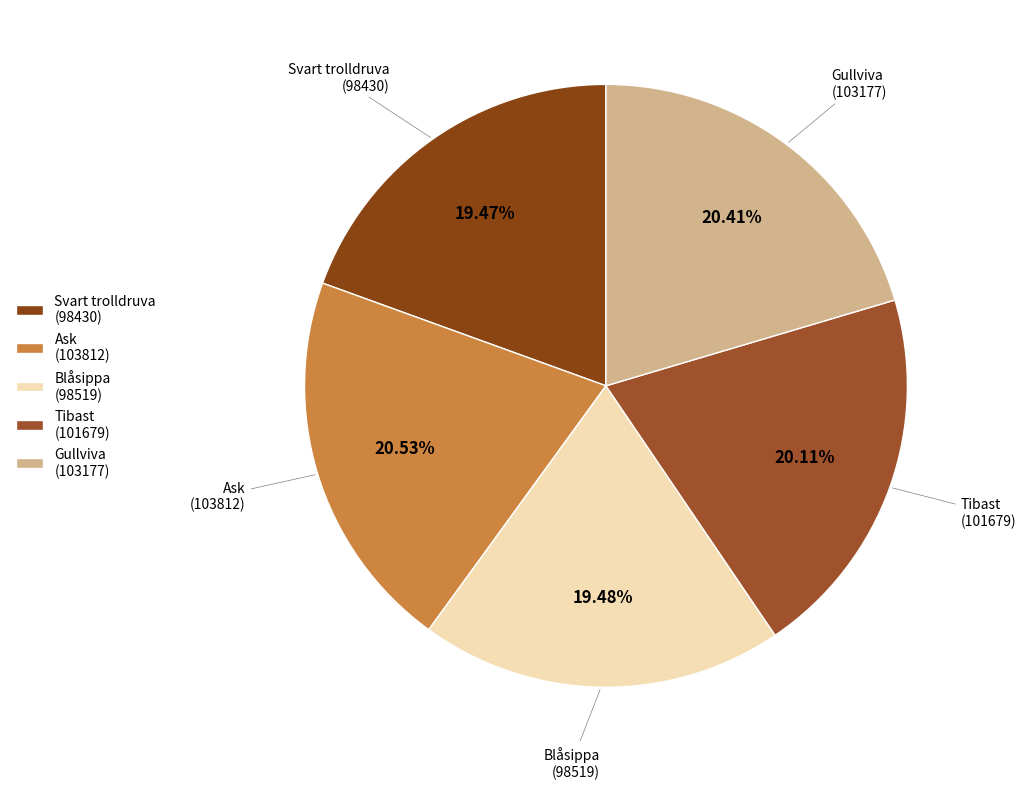

Is there any slice that represents more than half of the pie?

No